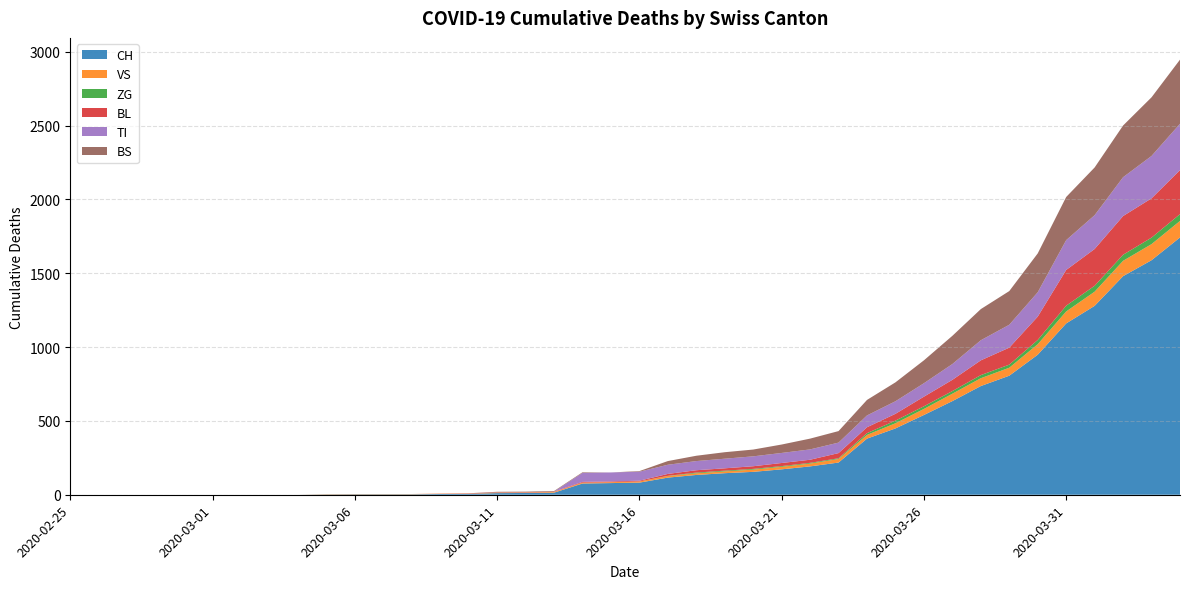

Reading left to right, what are all the values shown in this chart?

CH: 2020-02-25=0	2020-02-26=0	2020-02-27=0	2020-02-28=0	2020-02-29=0	2020-03-01=0	2020-03-02=0	2020-03-03=0	2020-03-04=0	2020-03-05=2	2020-03-06=3	2020-03-07=3	2020-03-08=3	2020-03-09=5	2020-03-10=6	2020-03-11=11	2020-03-12=12	2020-03-13=14	2020-03-14=76	2020-03-15=79	2020-03-16=82	2020-03-17=116	2020-03-18=134	2020-03-19=146	2020-03-20=155	2020-03-21=172	2020-03-22=192	2020-03-23=218	2020-03-24=380	2020-03-25=449	2020-03-26=540	2020-03-27=634	2020-03-28=736	2020-03-29=806	2020-03-30=948	2020-03-31=1160	2020-04-01=1279	2020-04-02=1480	2020-04-03=1588	2020-04-04=1742
VS: 2020-02-25=0	2020-02-26=0	2020-02-27=0	2020-02-28=0	2020-02-29=0	2020-03-01=0	2020-03-02=0	2020-03-03=0	2020-03-04=0	2020-03-05=2	2020-03-06=2	2020-03-07=2	2020-03-08=2	2020-03-09=2	2020-03-10=2	2020-03-11=3	2020-03-12=3	2020-03-13=5	2020-03-14=6	2020-03-15=6	2020-03-16=8	2020-03-17=11	2020-03-18=11	2020-03-19=12	2020-03-20=15	2020-03-21=17	2020-03-22=19	2020-03-23=24	2020-03-24=25	2020-03-25=35	2020-03-26=41	2020-03-27=50	2020-03-28=53	2020-03-29=54	2020-03-30=71	2020-03-31=81	2020-04-01=96	2020-04-02=104	2020-04-03=109	2020-04-04=112
ZG: 2020-02-25=0	2020-02-26=0	2020-02-27=0	2020-02-28=0	2020-02-29=0	2020-03-01=0	2020-03-02=0	2020-03-03=0	2020-03-04=0	2020-03-05=0	2020-03-06=0	2020-03-07=0	2020-03-08=0	2020-03-09=0	2020-03-10=0	2020-03-11=0	2020-03-12=0	2020-03-13=0	2020-03-14=0	2020-03-15=0	2020-03-16=0	2020-03-17=1	2020-03-18=5	2020-03-19=5	2020-03-20=5	2020-03-21=5	2020-03-22=5	2020-03-23=5	2020-03-24=12	2020-03-25=18	2020-03-26=18	2020-03-27=18	2020-03-28=21	2020-03-29=21	2020-03-30=29	2020-03-31=39	2020-04-01=40	2020-04-02=41	2020-04-03=44	2020-04-04=46
BL: 2020-02-25=0	2020-02-26=0	2020-02-27=0	2020-02-28=0	2020-02-29=0	2020-03-01=0	2020-03-02=0	2020-03-03=0	2020-03-04=0	2020-03-05=0	2020-03-06=0	2020-03-07=0	2020-03-08=0	2020-03-09=1	2020-03-10=2	2020-03-11=2	2020-03-12=2	2020-03-13=2	2020-03-14=5	2020-03-15=5	2020-03-16=5	2020-03-17=13	2020-03-18=16	2020-03-19=16	2020-03-20=18	2020-03-21=21	2020-03-22=21	2020-03-23=35	2020-03-24=40	2020-03-25=46	2020-03-26=65	2020-03-27=76	2020-03-28=100	2020-03-29=115	2020-03-30=158	2020-03-31=242	2020-04-01=249	2020-04-02=262	2020-04-03=266	2020-04-04=298
TI: 2020-02-25=0	2020-02-26=0	2020-02-27=0	2020-02-28=0	2020-02-29=0	2020-03-01=0	2020-03-02=0	2020-03-03=0	2020-03-04=0	2020-03-05=0	2020-03-06=0	2020-03-07=0	2020-03-08=0	2020-03-09=0	2020-03-10=0	2020-03-11=0	2020-03-12=0	2020-03-13=0	2020-03-14=61	2020-03-15=61	2020-03-16=61	2020-03-17=62	2020-03-18=62	2020-03-19=65	2020-03-20=67	2020-03-21=68	2020-03-22=70	2020-03-23=71	2020-03-24=80	2020-03-25=85	2020-03-26=91	2020-03-27=107	2020-03-28=136	2020-03-29=155	2020-03-30=165	2020-03-31=202	2020-04-01=229	2020-04-02=263	2020-04-03=287	2020-04-04=314
BS: 2020-02-25=0	2020-02-26=0	2020-02-27=0	2020-02-28=0	2020-02-29=0	2020-03-01=0	2020-03-02=0	2020-03-03=0	2020-03-04=0	2020-03-05=0	2020-03-06=0	2020-03-07=0	2020-03-08=0	2020-03-09=0	2020-03-10=0	2020-03-11=4	2020-03-12=4	2020-03-13=4	2020-03-14=4	2020-03-15=0	2020-03-16=4	2020-03-17=25	2020-03-18=36	2020-03-19=44	2020-03-20=46	2020-03-21=57	2020-03-22=73	2020-03-23=78	2020-03-24=105	2020-03-25=128	2020-03-26=155	2020-03-27=191	2020-03-28=211	2020-03-29=228	2020-03-30=263	2020-03-31=292	2020-04-01=323	2020-04-02=350	2020-04-03=397	2020-04-04=434